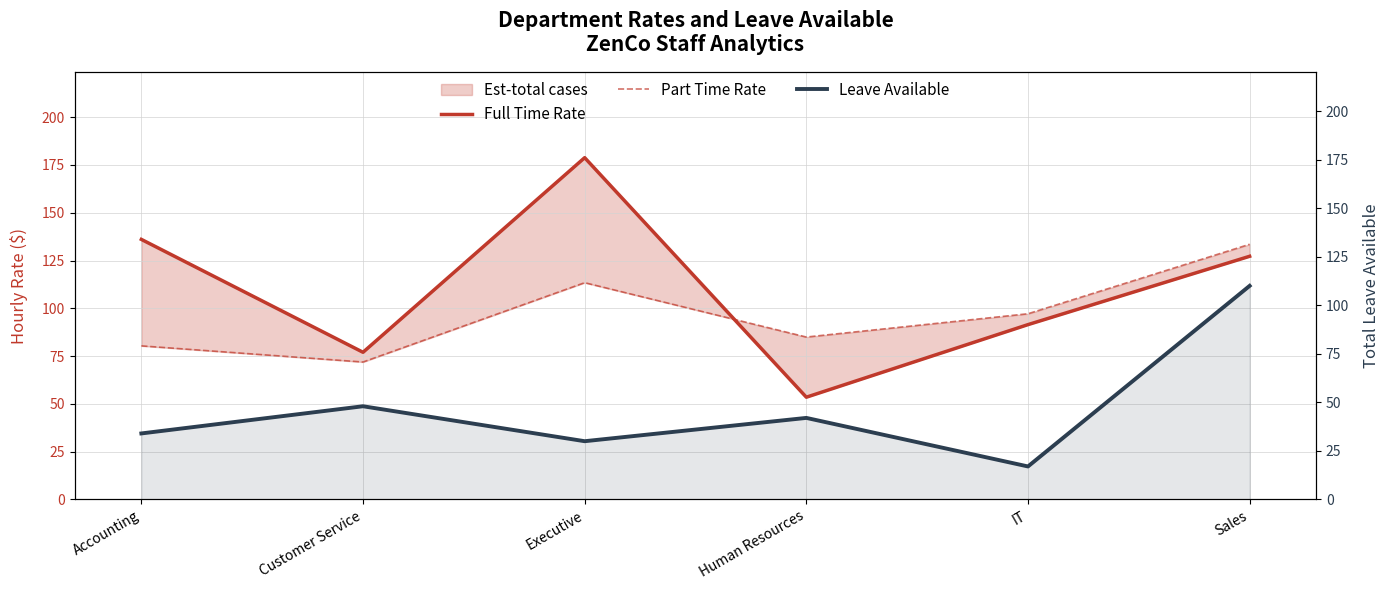

Between Accounting and Customer Service, which series saw the biggest shift?

Full Time Rate